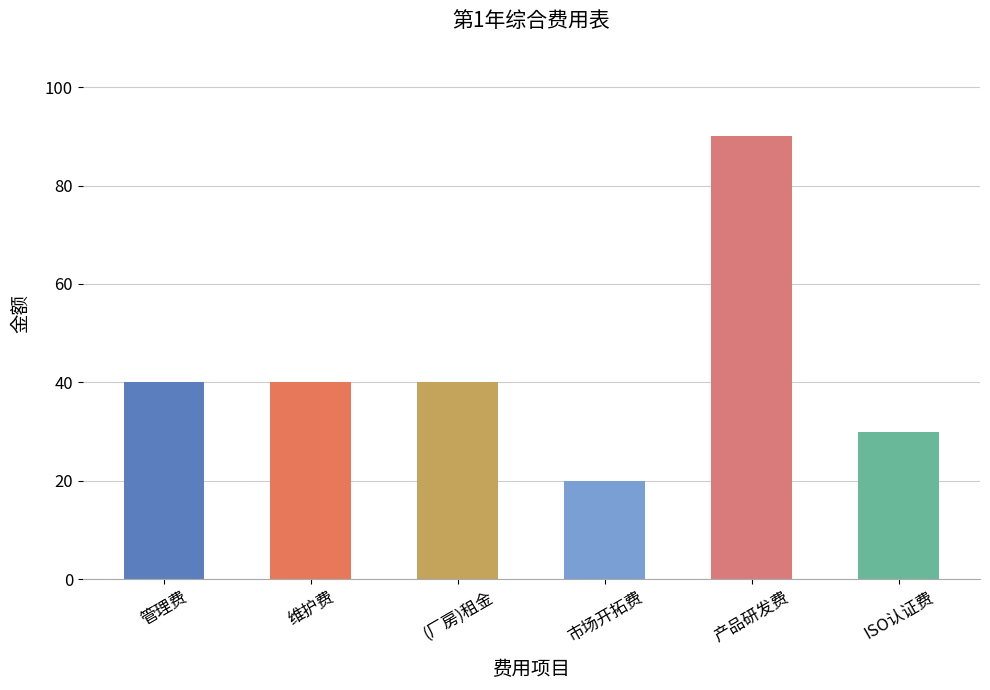

What is the difference between the maximum and second lowest values?

60